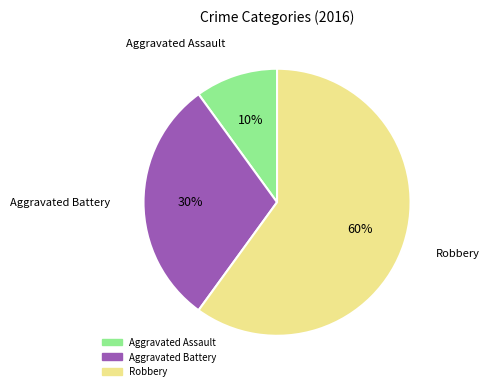

The Aggravated Assault slice represents 23% of the pie. True or false?

False